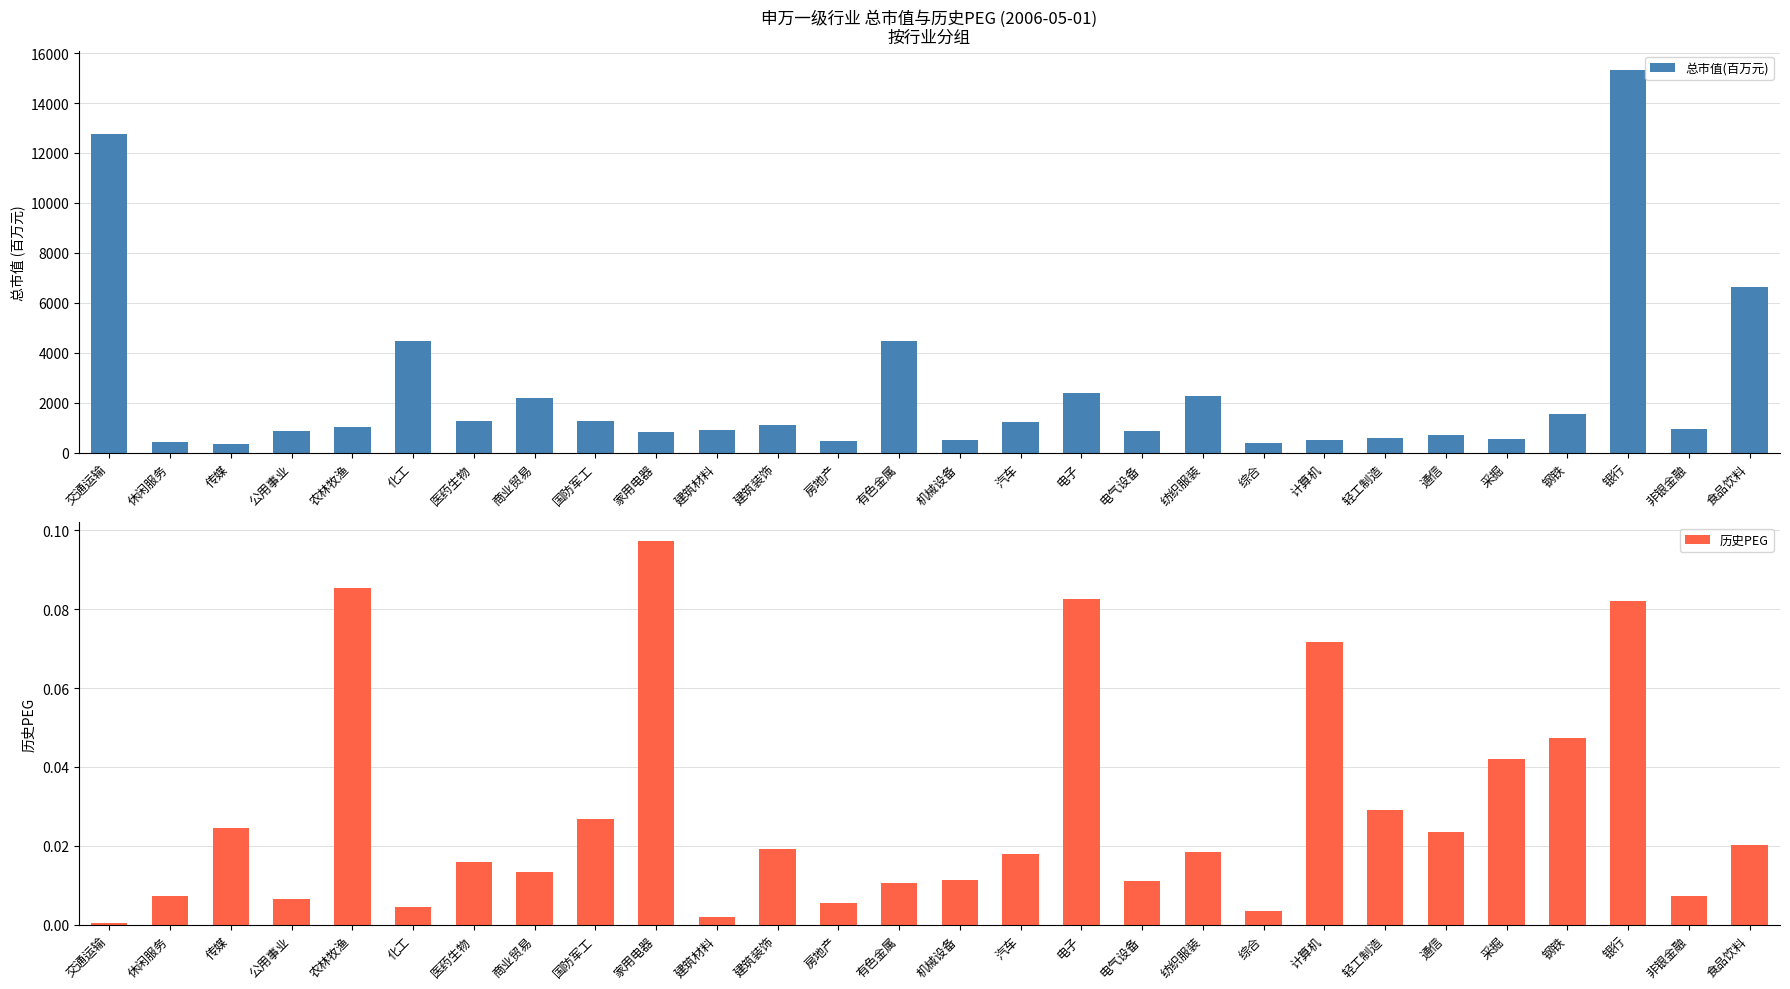

Which series changed the most between 传媒 and 建筑装饰?

总市值(百万元)